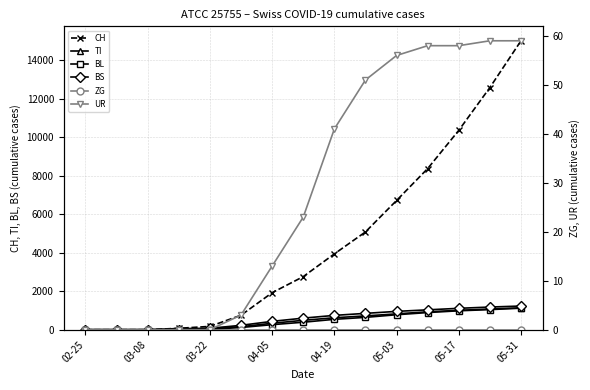

Is this an area chart (filled region under the line)?

No